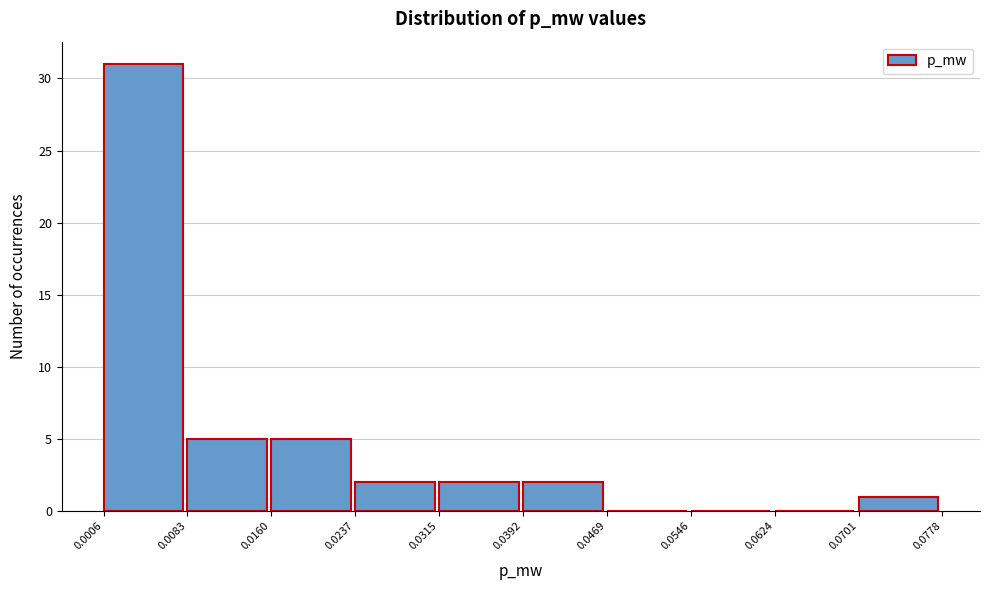

Reading left to right, transcribe this chart: for each bar, give the range it covers on the x-axis and its height. The values are not printed on the chart, so give them approximately, as read against the axis.

0.0006 to 0.0083: 31
0.0083 to 0.0160: 5
0.0160 to 0.0237: 5
0.0237 to 0.0315: 2
0.0315 to 0.0392: 2
0.0392 to 0.0469: 2
0.0469 to 0.0546: 0
0.0546 to 0.0624: 0
0.0624 to 0.0701: 0
0.0701 to 0.0778: 1